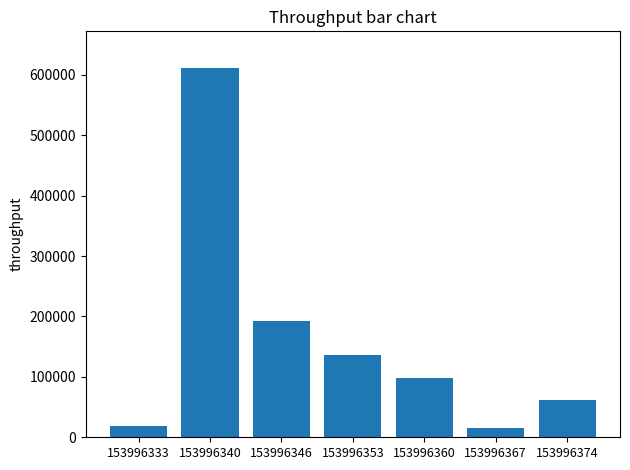

Approximately how many times larger is the value at 153996367 compared to 153996360?

0.2